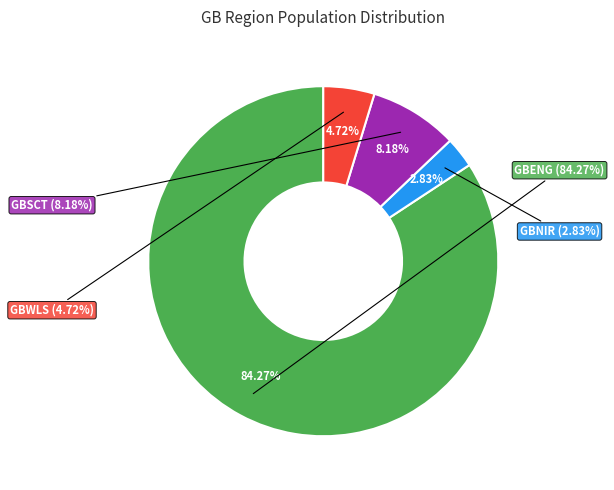

Which slice represents more than half of the pie?

GBENG